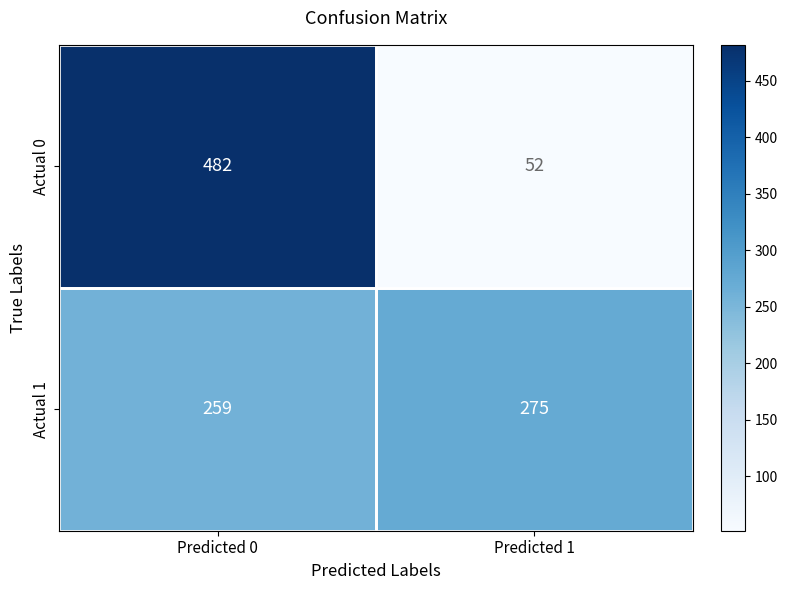

Rank the series by their maximum value, from lowest to highest.

Actual 1, Actual 0